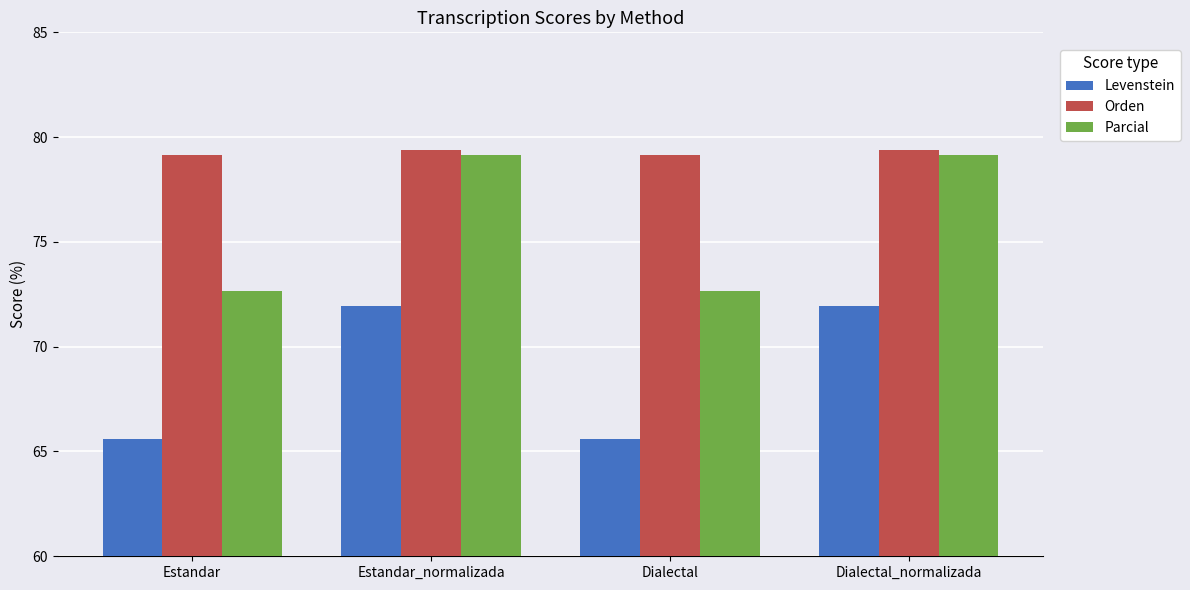

True or false: Parcial has a value of 48.6 at Estandar_normalizada.

False